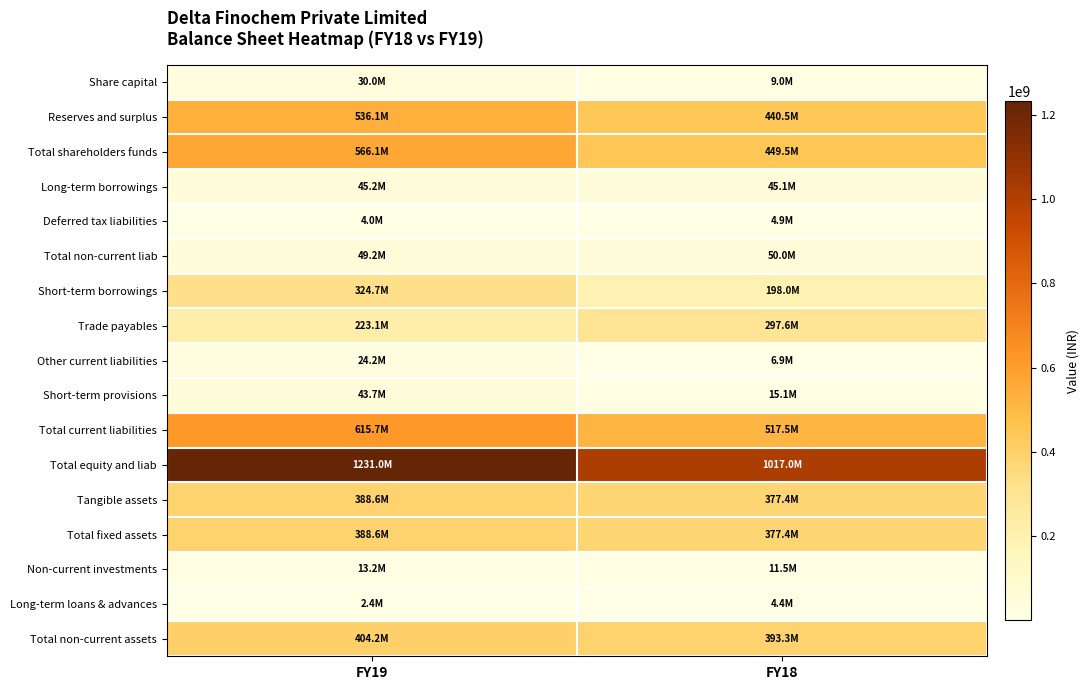

Reading left to right, transcribe all the data shown in this chart.

Share capital: FY19=30000000	FY18=9000000
Reserves and surplus: FY19=536108649	FY18=440492258
Total shareholders funds: FY19=566108649	FY18=449492258
Long-term borrowings: FY19=45183046	FY18=45118042
Deferred tax liabilities: FY19=4027171	FY18=4885768
Total non-current liab: FY19=49210217	FY18=50003810
Short-term borrowings: FY19=324707913	FY18=197983765
Trade payables: FY19=223104548	FY18=297603295
Other current liabilities: FY19=24164615	FY18=6870839
Short-term provisions: FY19=43731526	FY18=15070129
Total current liabilities: FY19=615708602	FY18=517528028
Total equity and liab: FY19=1231027468	FY18=1017024096
Tangible assets: FY19=388598349	FY18=377395585
Total fixed assets: FY19=388598349	FY18=377395585
Non-current investments: FY19=13194283	FY18=11484127
Long-term loans & advances: FY19=2382853	FY18=4393999
Total non-current assets: FY19=404175485	FY18=393273711